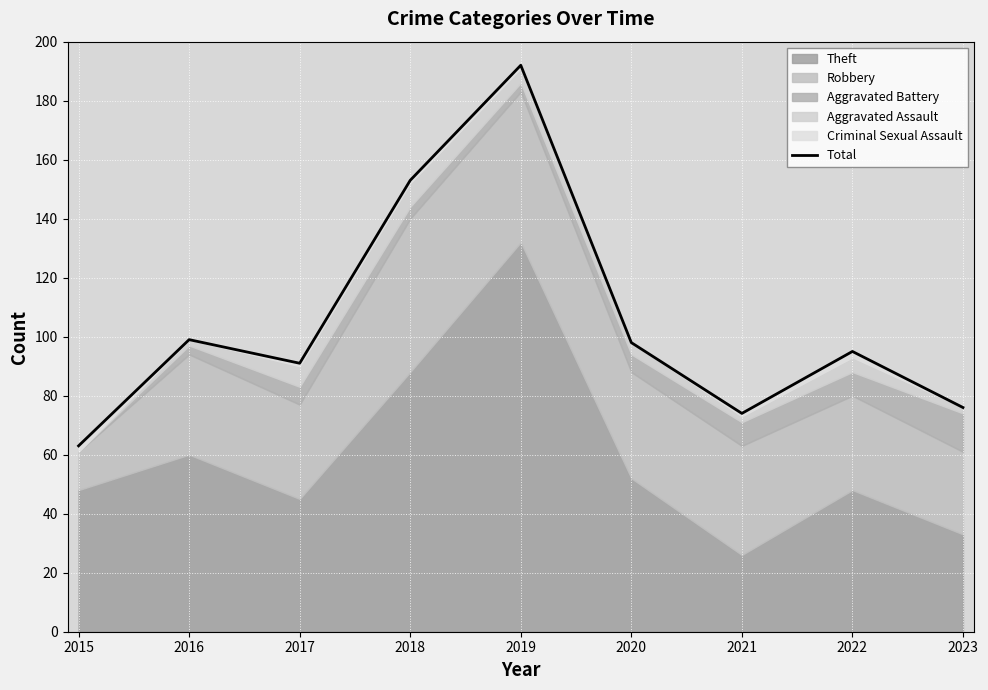

Approximately how many times larger is the value at 2019 compared to 2018?

1.3